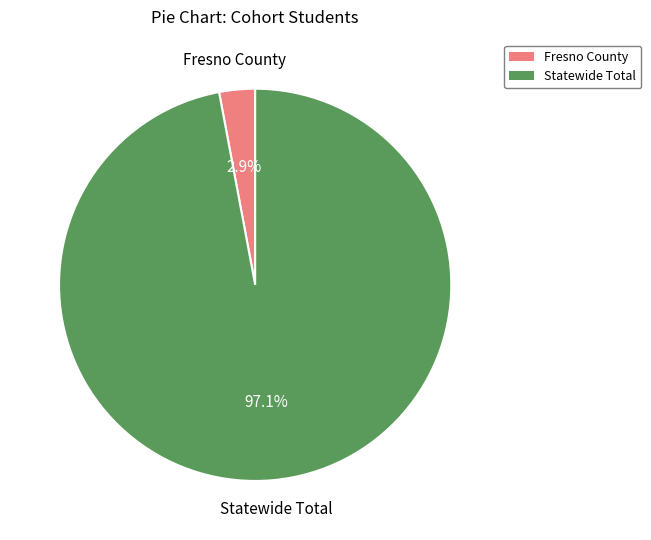

Is there a majority slice in this chart?

Yes